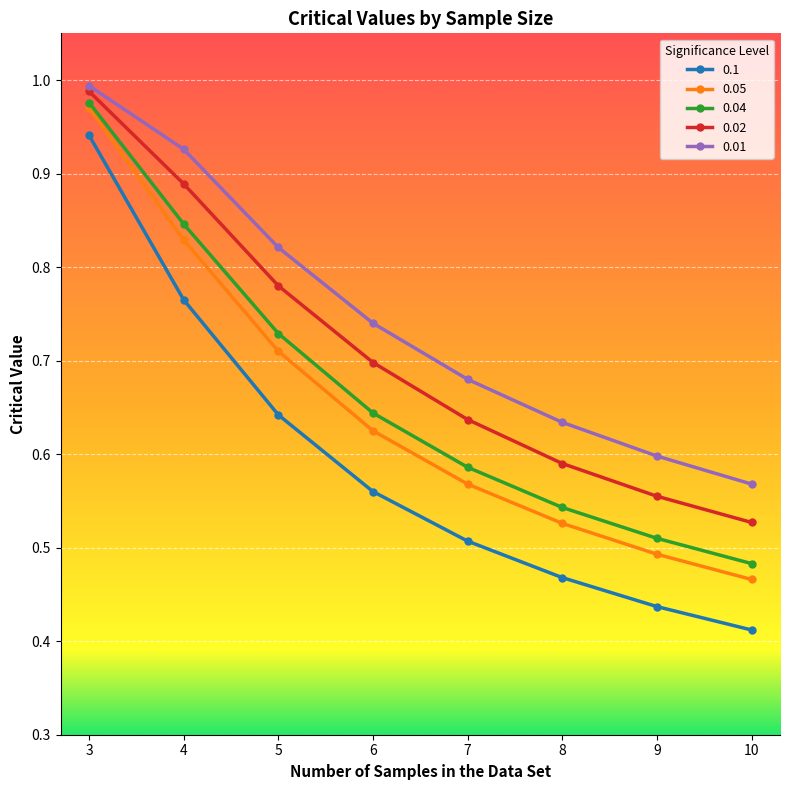

True or false: 0.01 has more than 0 interior local peaks.

False